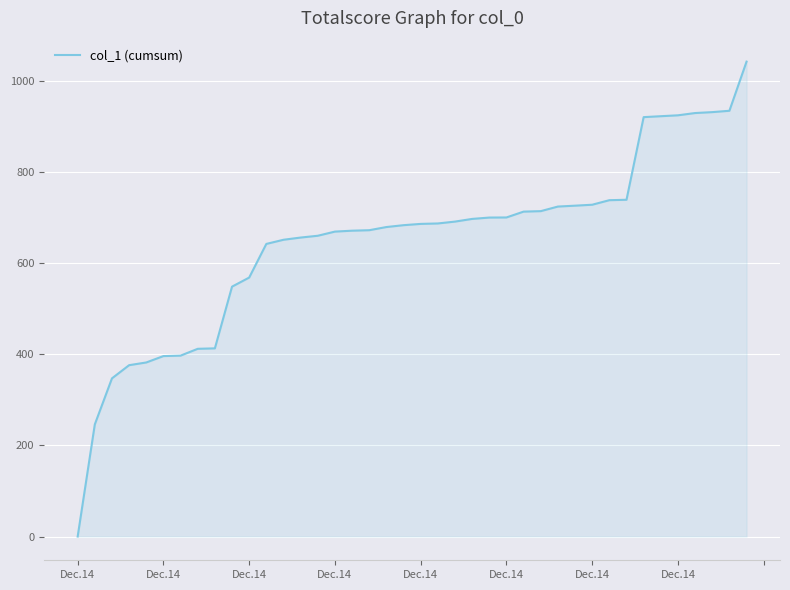

What is the difference between the maximum and minimum values?

1041.9